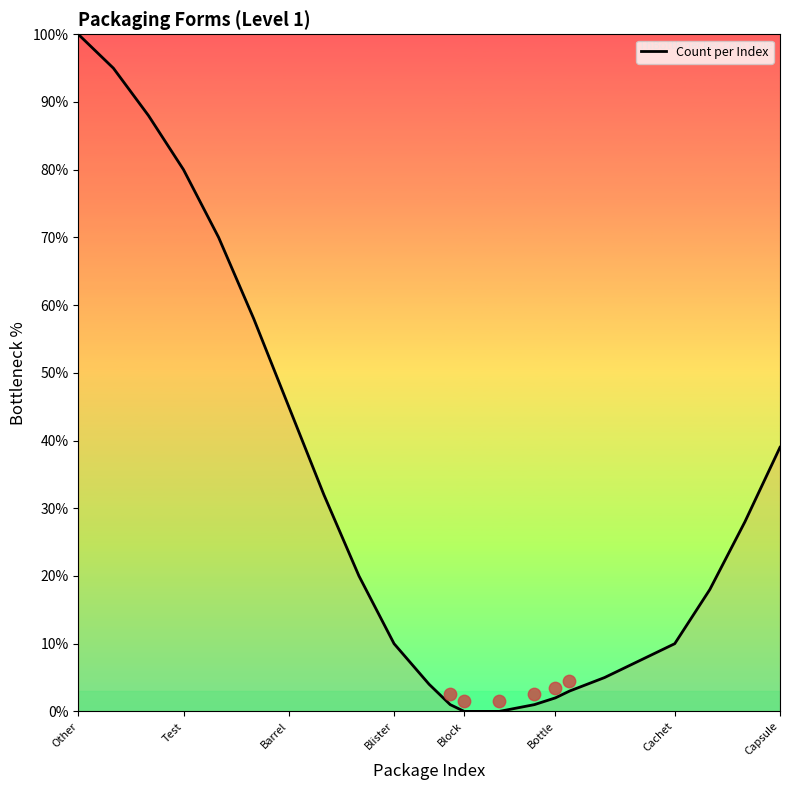

Is it true that Count per Index equals 53 at Test?

False